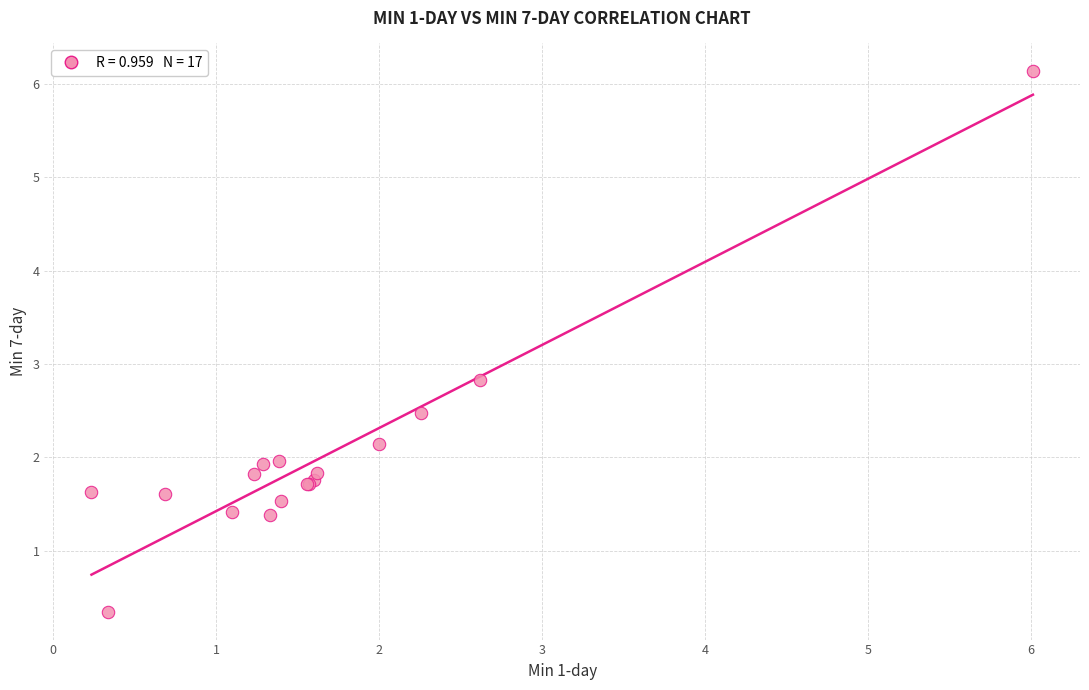

What Y value in the scatter plot is closest to 3?

2.8